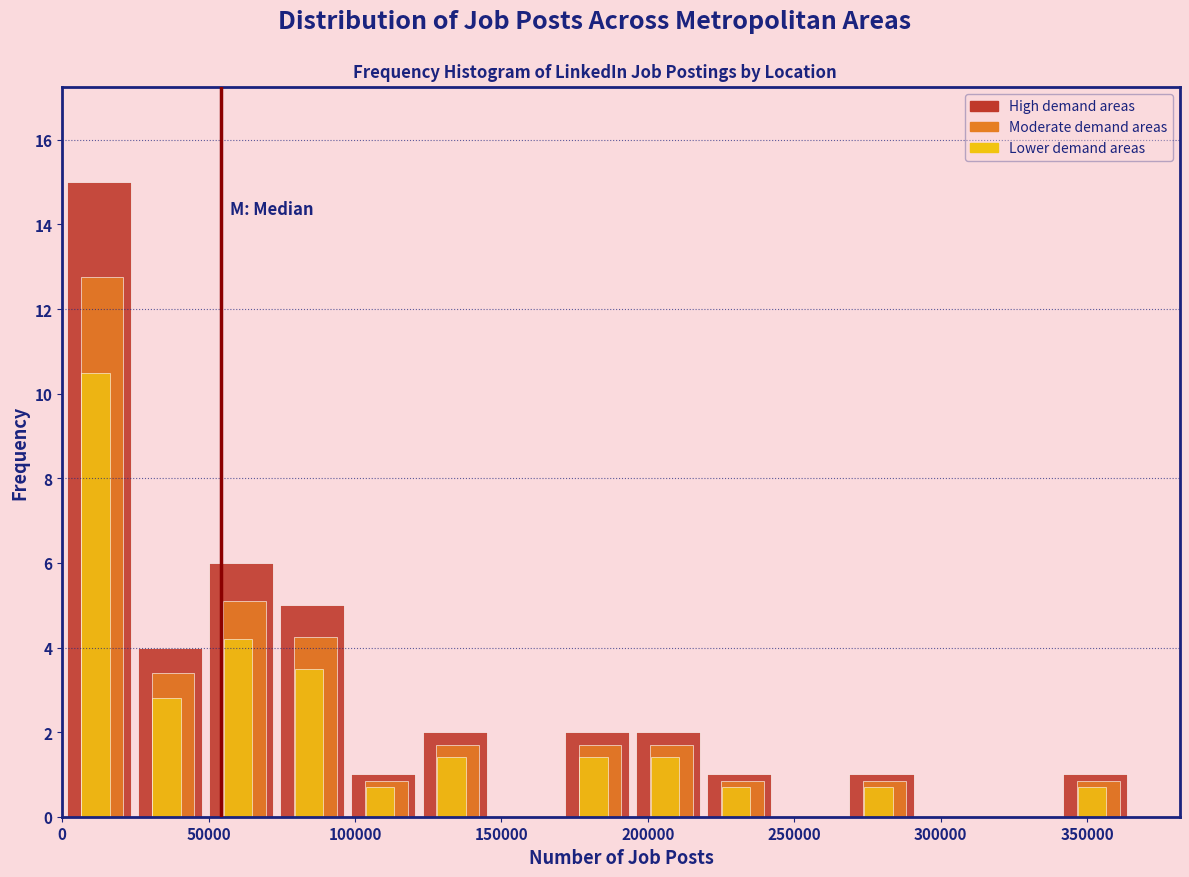

Reading left to right, list every range on the x-axis with the height of the bar of each series over it. Neither the bar edges nor the heights are printed on the chart, so give them approximately, as read against the axes.

0 to 25000: High demand areas=15.0	Moderate demand areas=12.8	Lower demand areas=10.6
25000 to 50000: High demand areas=4.0	Moderate demand areas=3.4	Lower demand areas=2.8
50000 to 75000: High demand areas=6.0	Moderate demand areas=5.2	Lower demand areas=4.2
75000 to 100000: High demand areas=5.0	Moderate demand areas=4.2	Lower demand areas=3.6
100000 to 120000: High demand areas=1.0	Moderate demand areas=0.8	Lower demand areas=0.8
120000 to 145000: High demand areas=2.0	Moderate demand areas=1.8	Lower demand areas=1.4
145000 to 170000: High demand areas=0	Moderate demand areas=0	Lower demand areas=0
170000 to 195000: High demand areas=2.0	Moderate demand areas=1.8	Lower demand areas=1.4
195000 to 220000: High demand areas=2.0	Moderate demand areas=1.8	Lower demand areas=1.4
220000 to 245000: High demand areas=1.0	Moderate demand areas=0.8	Lower demand areas=0.8
245000 to 270000: High demand areas=0	Moderate demand areas=0	Lower demand areas=0
270000 to 290000: High demand areas=1.0	Moderate demand areas=0.8	Lower demand areas=0.8
290000 to 315000: High demand areas=0	Moderate demand areas=0	Lower demand areas=0
315000 to 340000: High demand areas=0	Moderate demand areas=0	Lower demand areas=0
340000 to 365000: High demand areas=1.0	Moderate demand areas=0.8	Lower demand areas=0.8